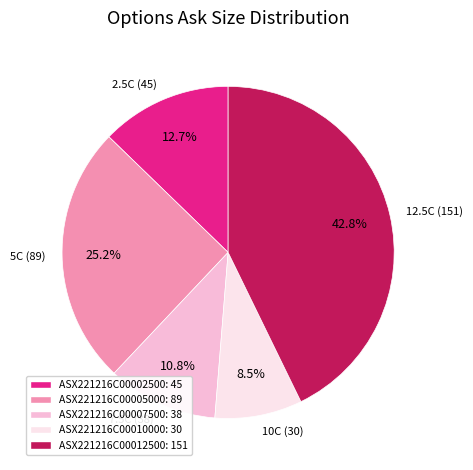

How many slices are in this pie chart?

5